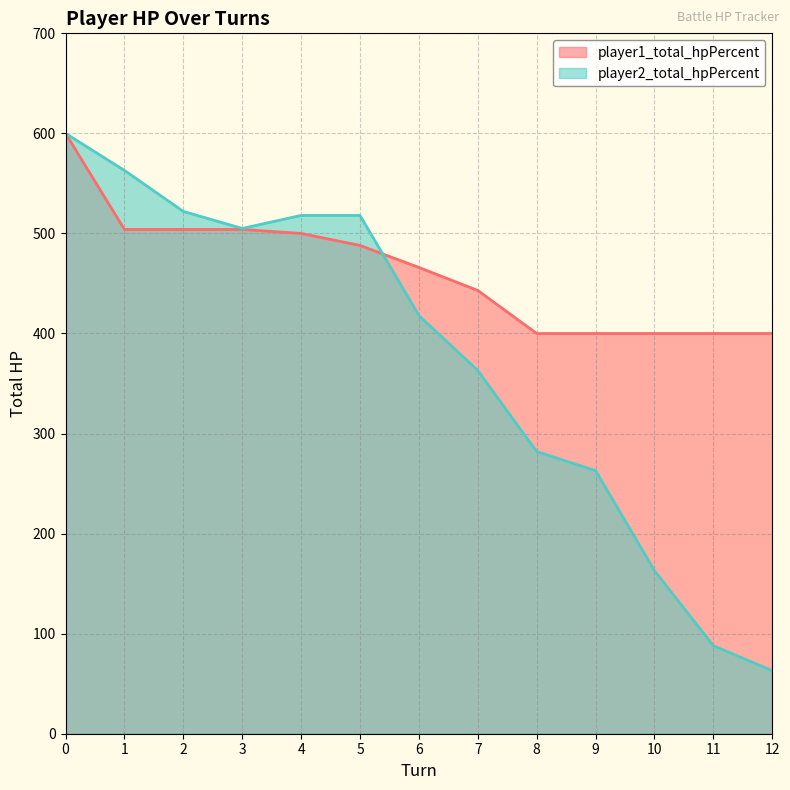

How many data points in player1_total_hpPercent are less than 466?

6